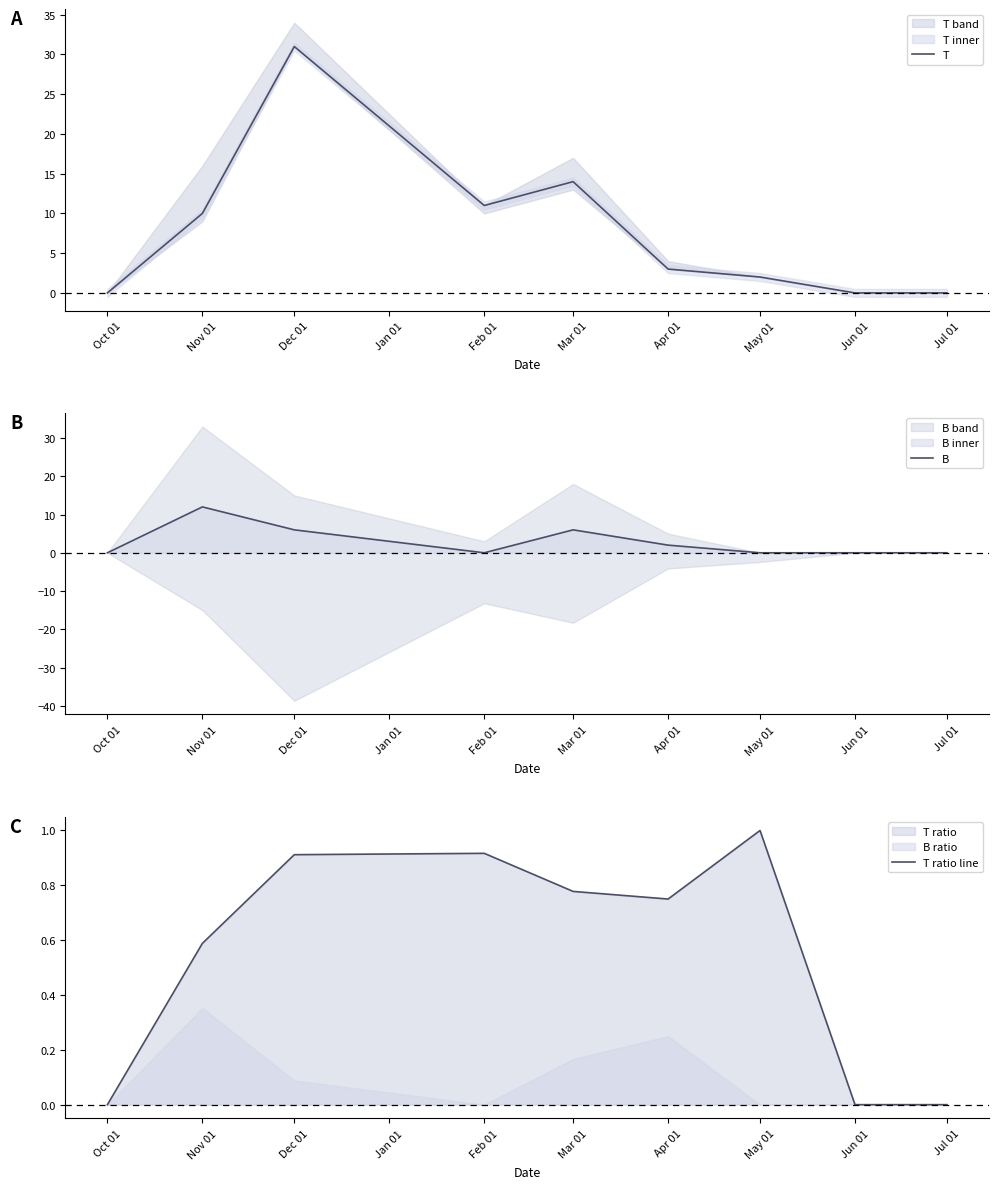

At which category does the chart reach its minimum across all series?

Oct 01